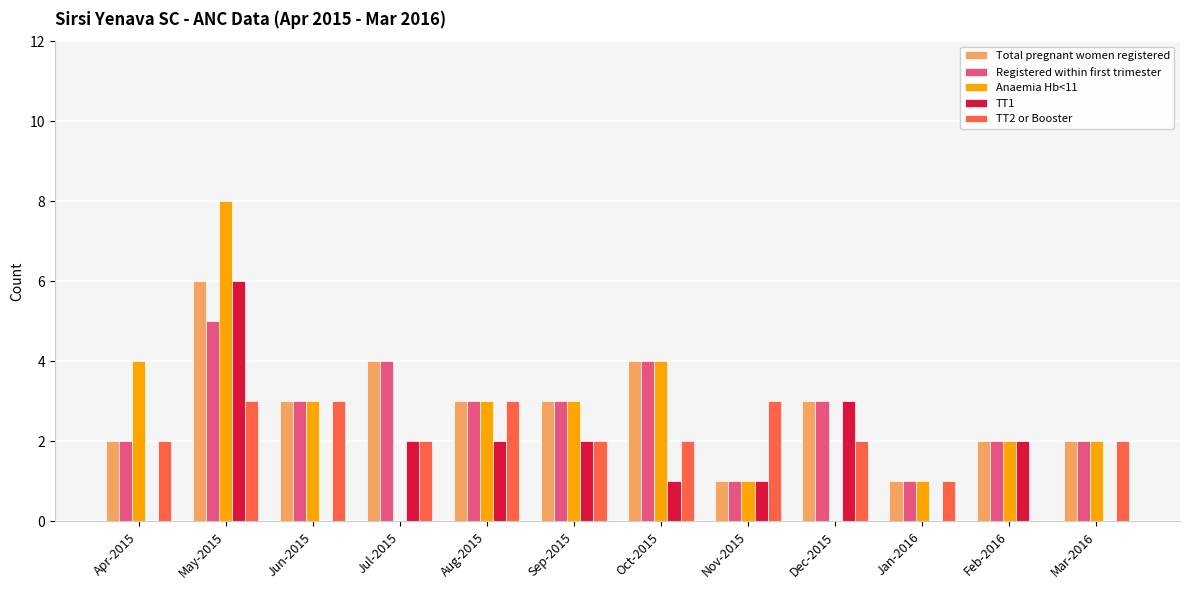

Reading left to right, transcribe all the data shown in this chart.

Total pregnant women registered: 2	6	3	4	3	3	4	1	3	1	2	2
Registered within first trimester: 2	5	3	4	3	3	4	1	3	1	2	2
Anaemia Hb<11: 4	8	3	0	3	3	4	1	0	1	2	2
TT1: 0	6	0	2	2	2	1	1	3	0	2	0
TT2 or Booster: 2	3	3	2	3	2	2	3	2	1	0	2